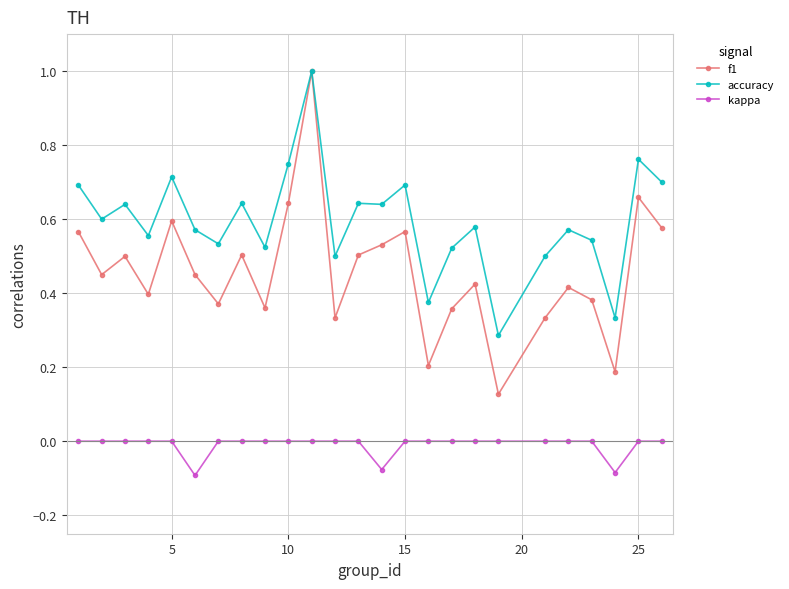

Rank the series by their average value, from lowest to highest.

kappa, f1, accuracy